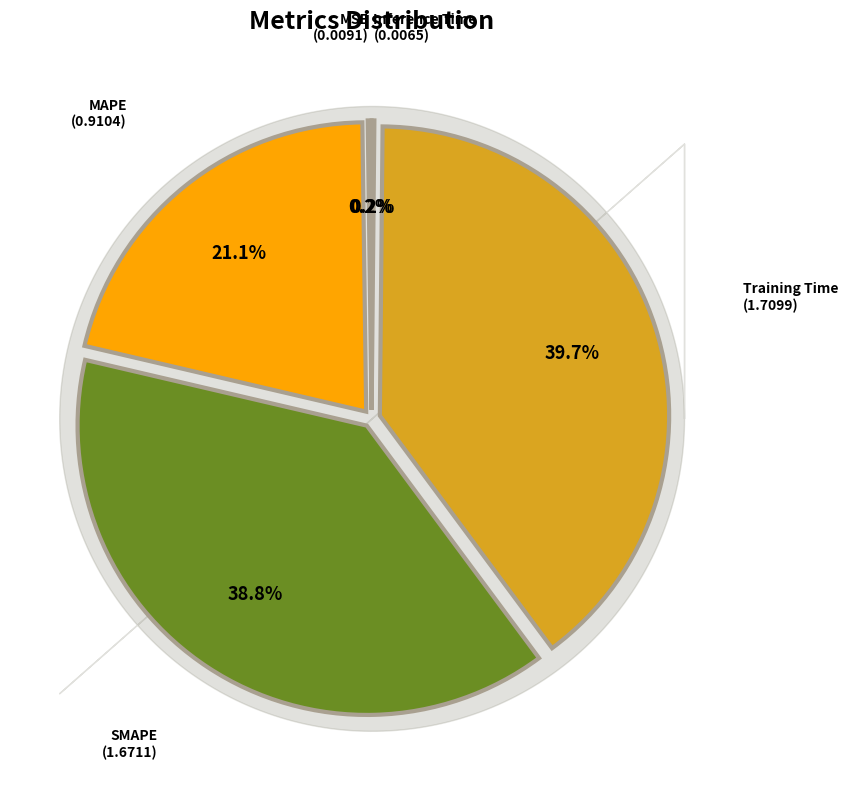

Which slice is the largest?

Training Time